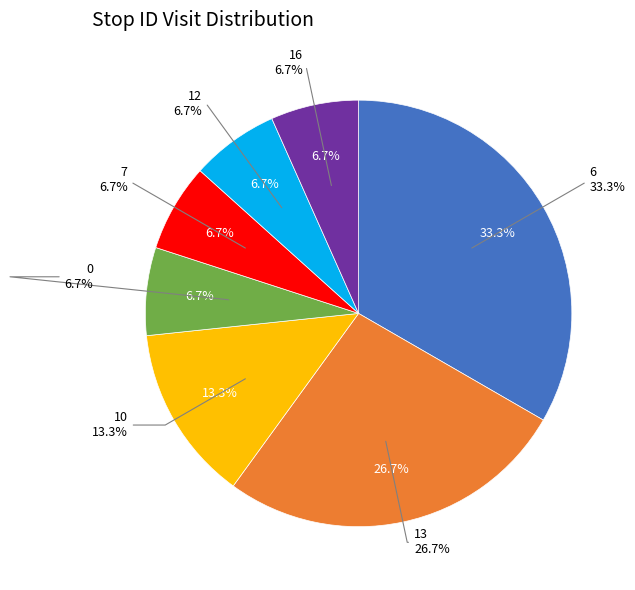

To the nearest percent, what percentage of the pie is 10?

13%